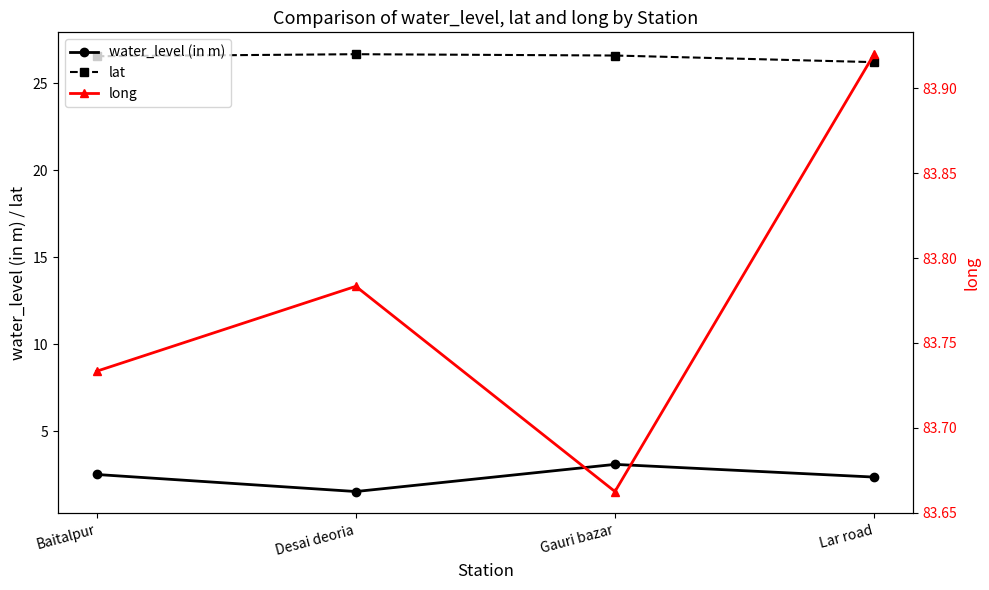

Which has a higher value, Gauri bazar or Desai deoria?

Gauri bazar